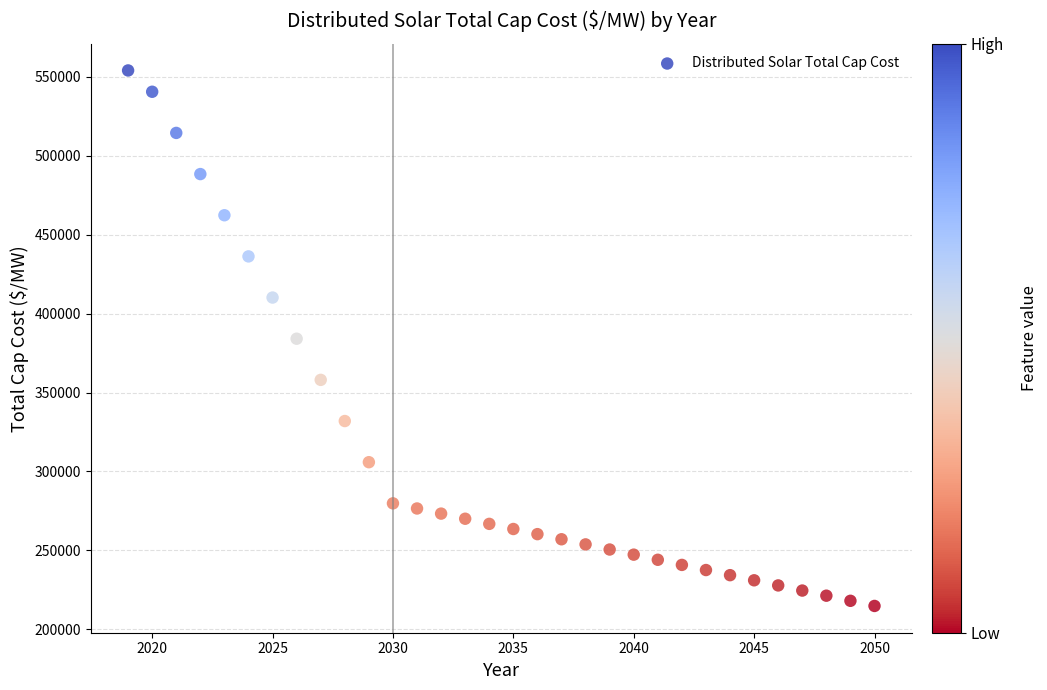

What is the range of X values (max minus min)?

31